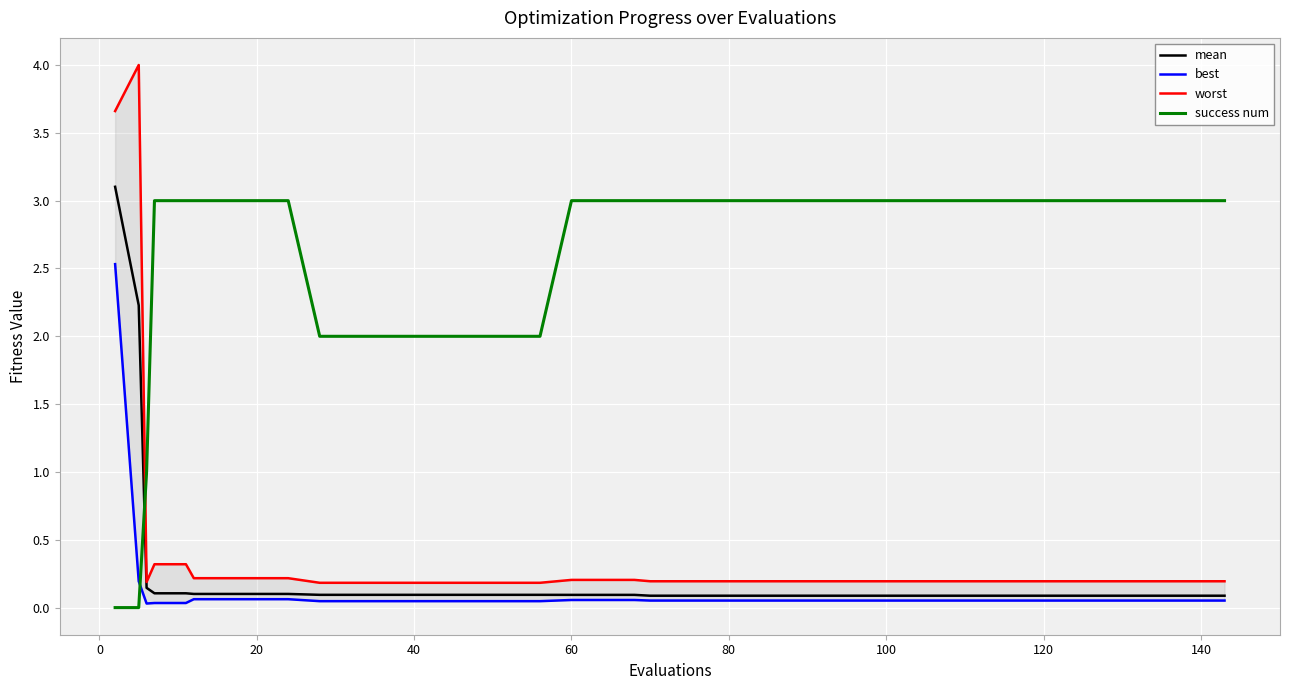

After their last crossing, which series has the higher values: worst or success num?

success num